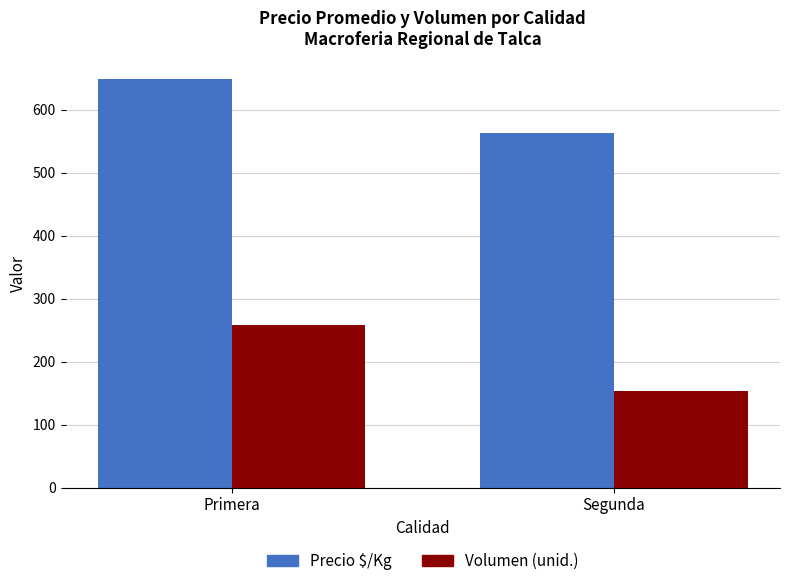

How many groups of bars are there?

2